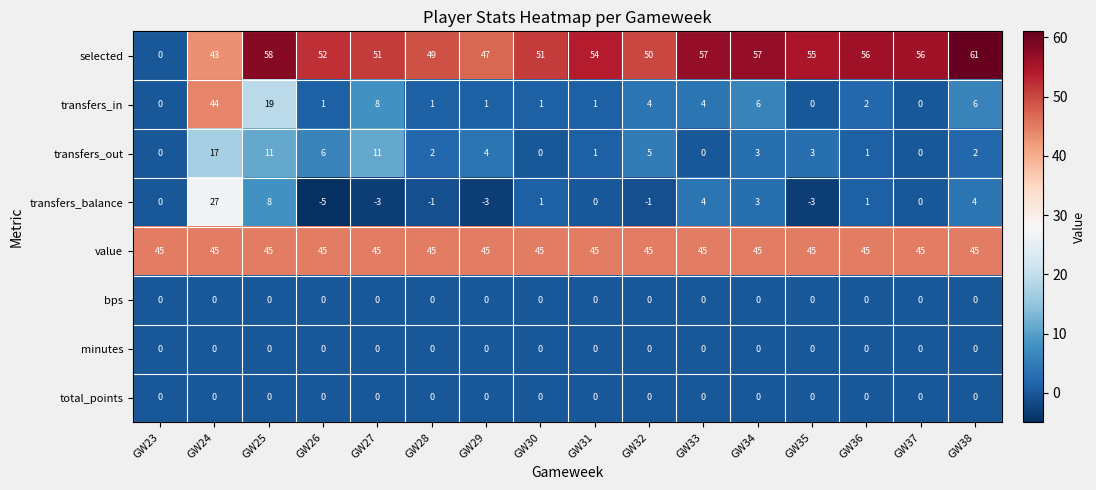

How many series are shown in this chart?

8